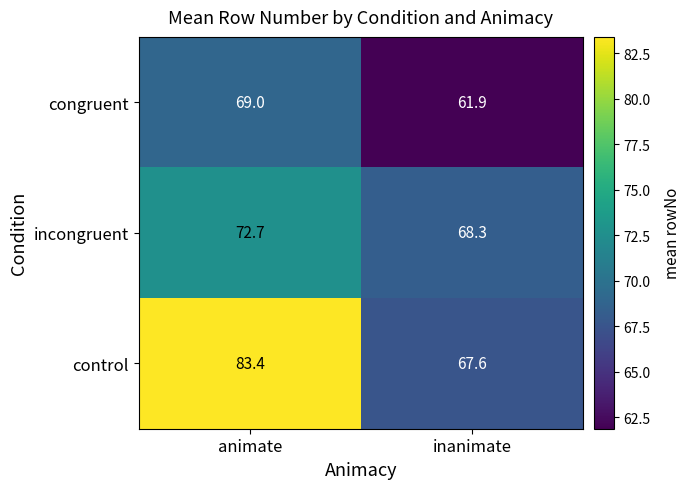

Where is incongruent nearest to the value 70?

inanimate